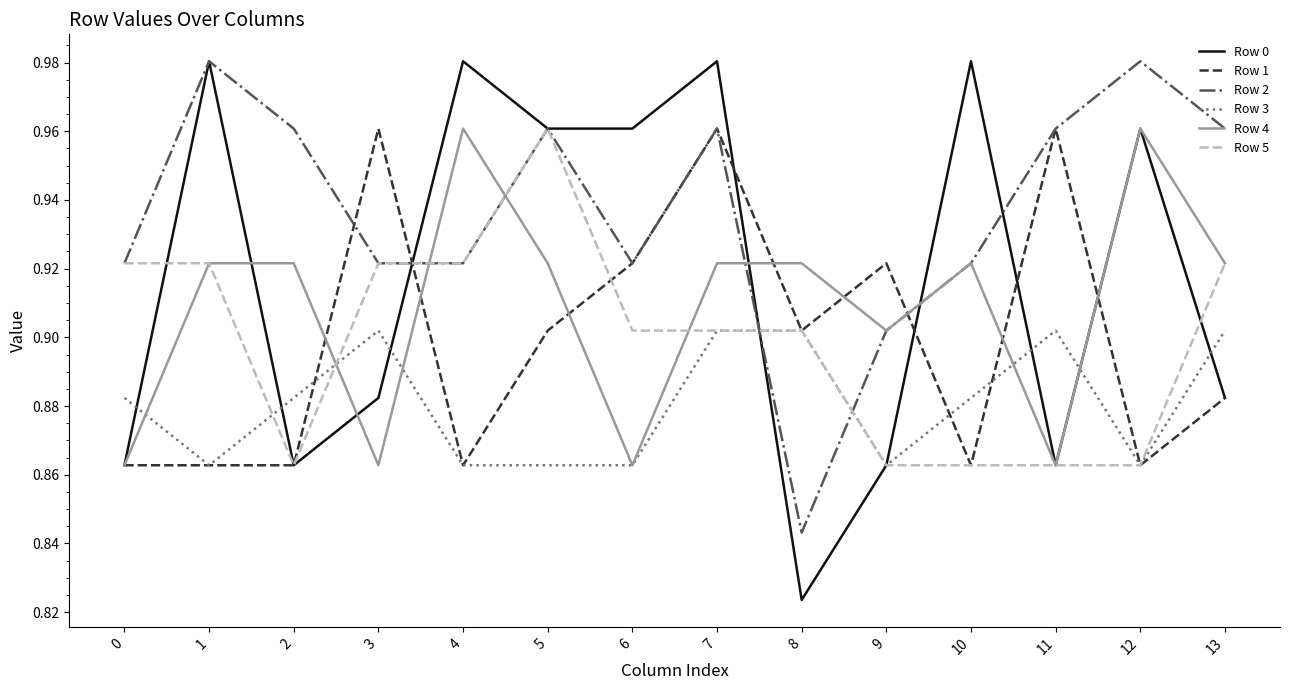

The Row 5 series shows 0.2 at 9. True or false?

False